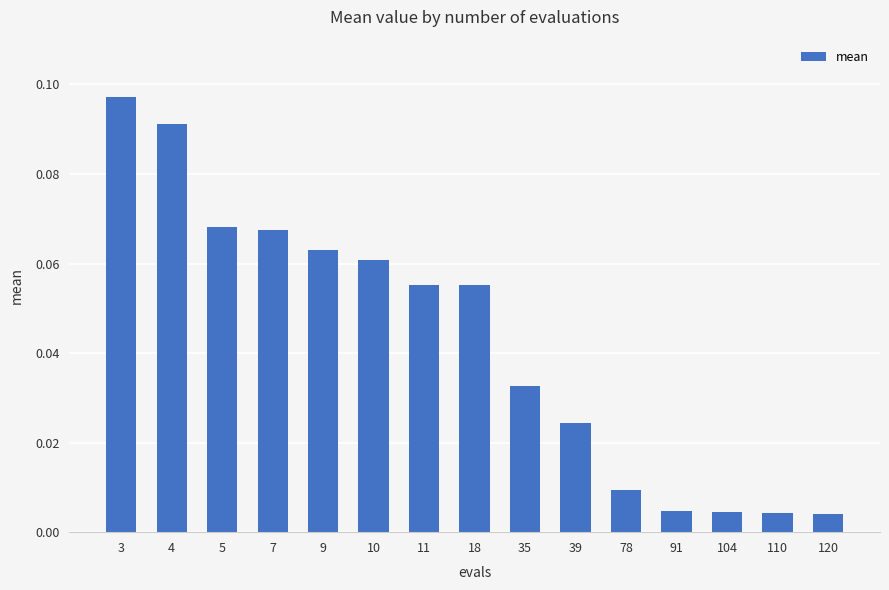

At which category does the chart reach its peak across all series?

3